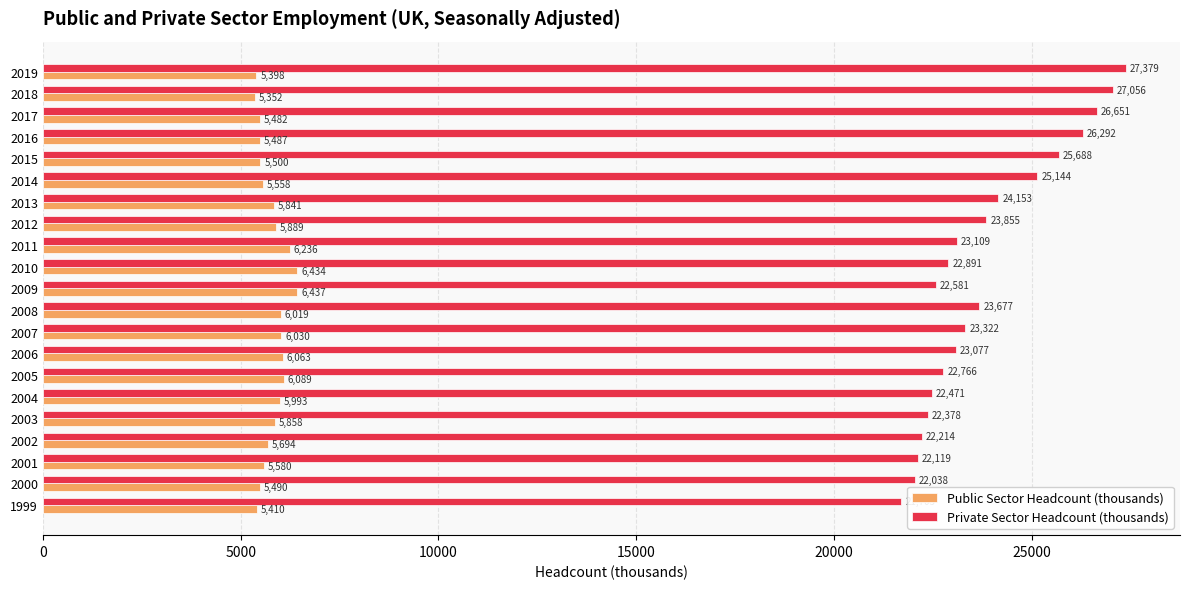

What is the difference between the second highest and second lowest values in the Private Sector Headcount (thousands) series?

5018